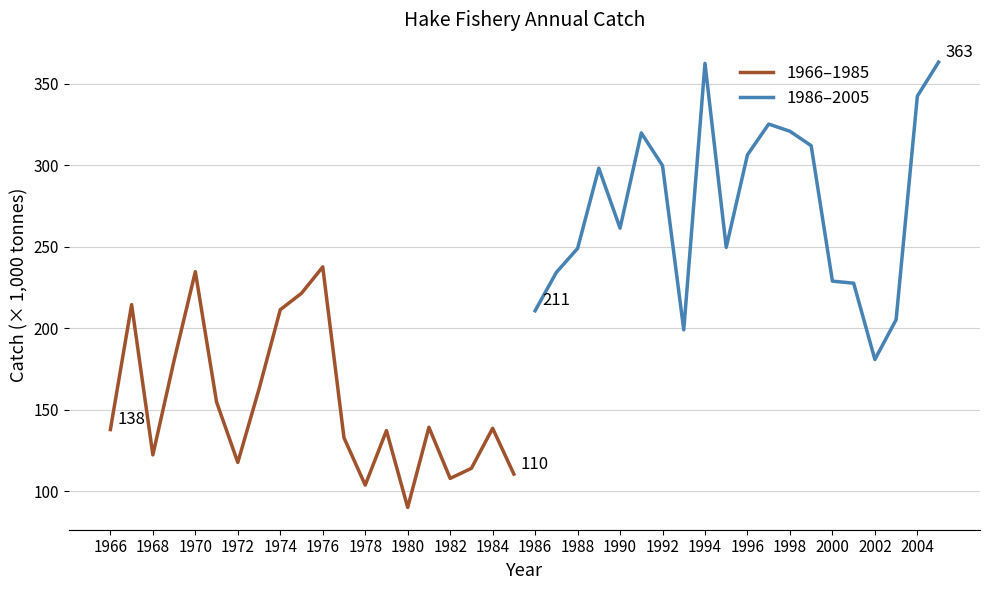

At which label is 1986–2005 closest to 271?

1990